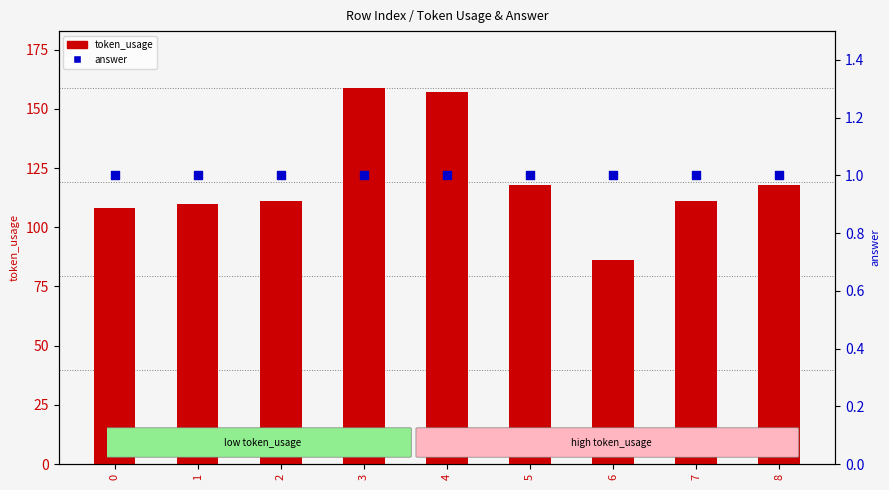

Which series has the largest total across all categories?

token_usage